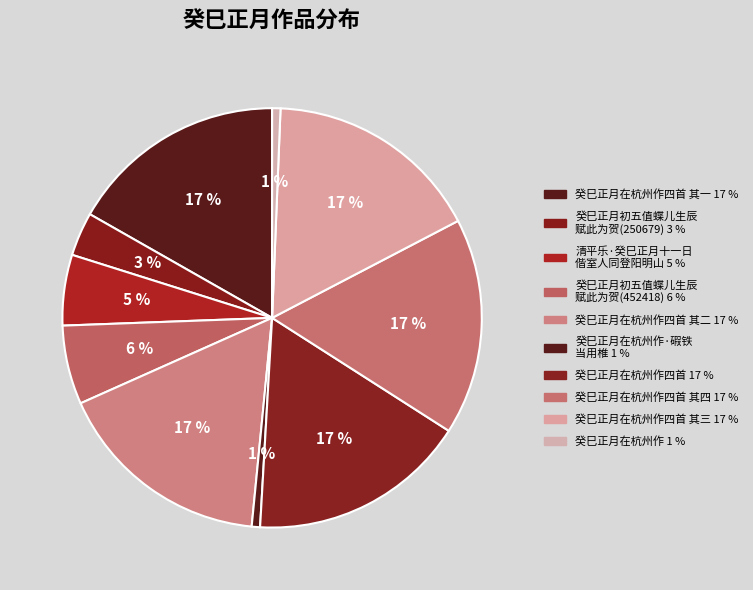

Is there a majority slice in this chart?

No